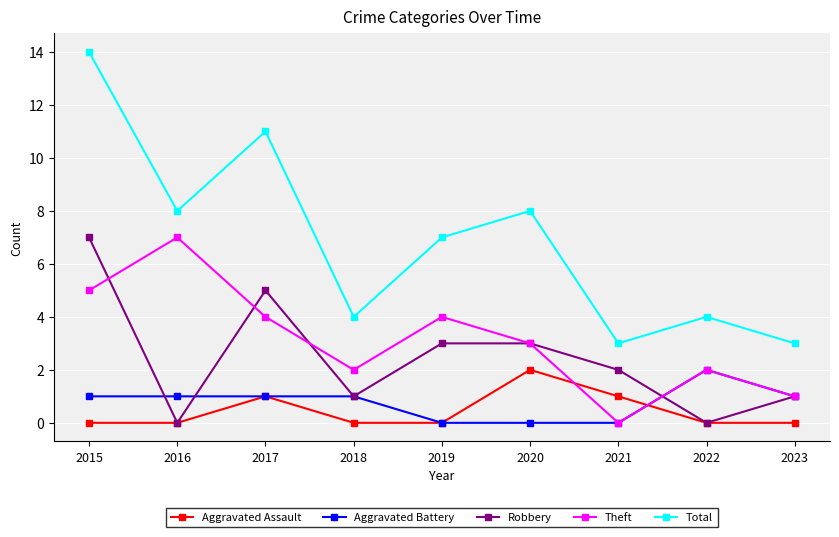

How many values in the Theft series are below 3?

4